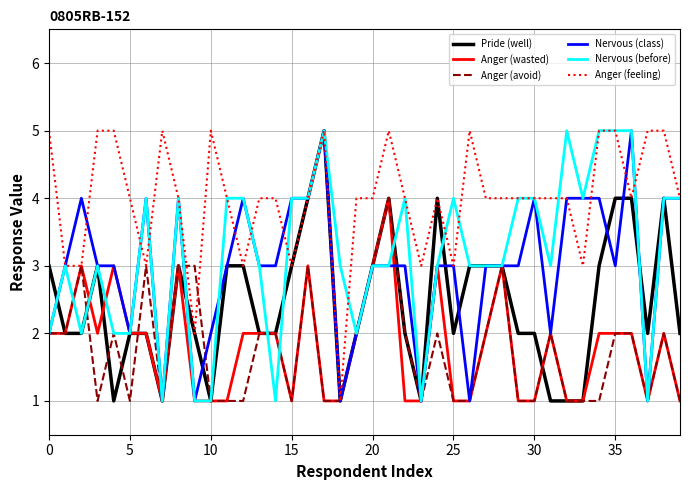

What is the maximum value for Pride (well)?

5